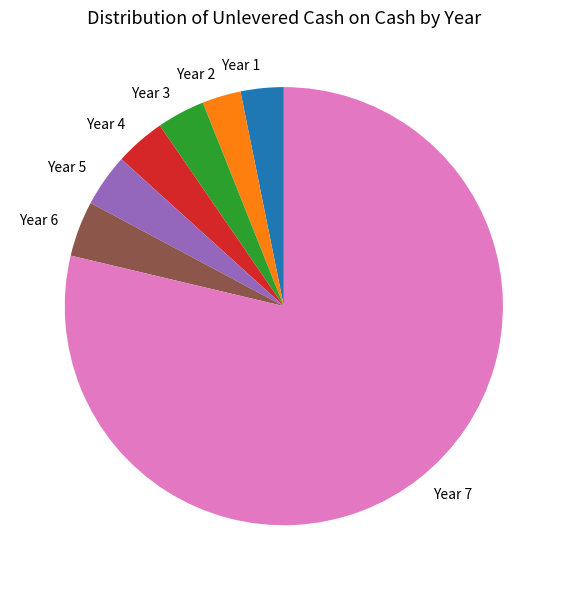

Is it true that Year 4 is 4% of the pie?

True